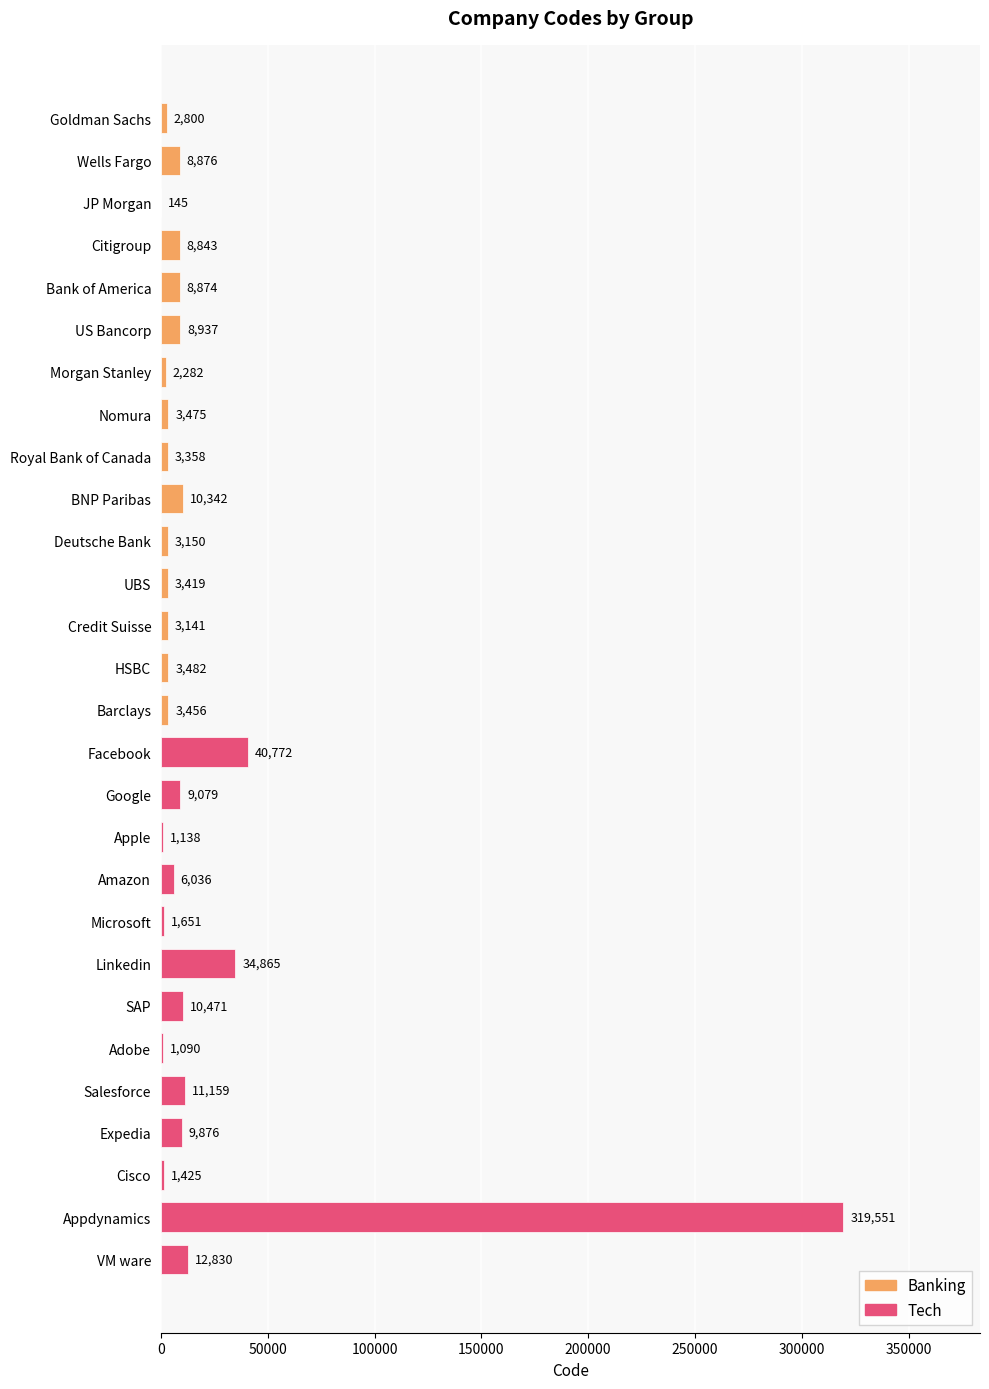

What is the sum of the values at Bank of America and Salesforce?

20033